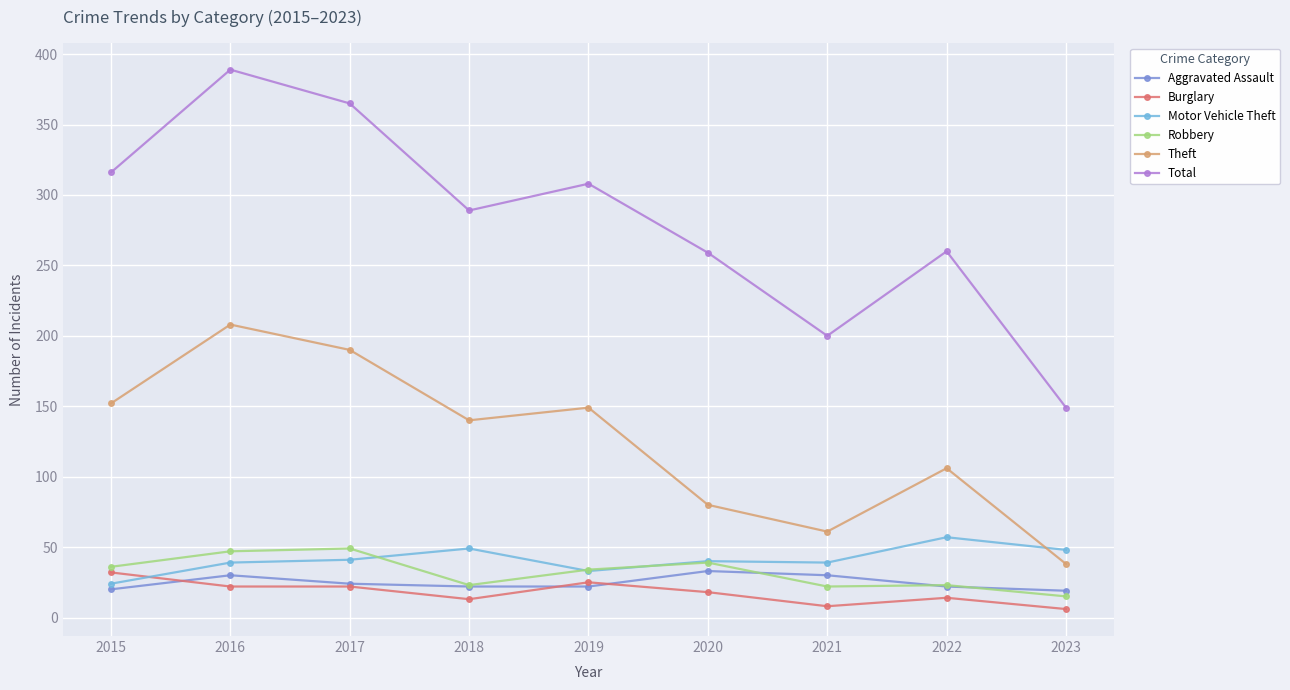

What is the difference between the maximum and minimum values in the Total series?

240